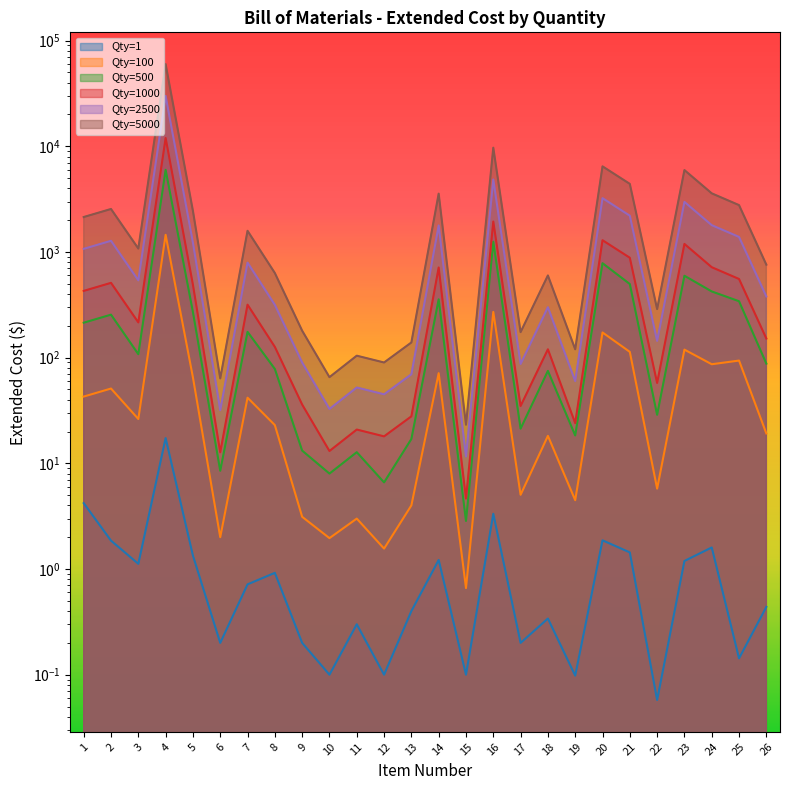

Which series has the largest total across all categories?

Qty=5000